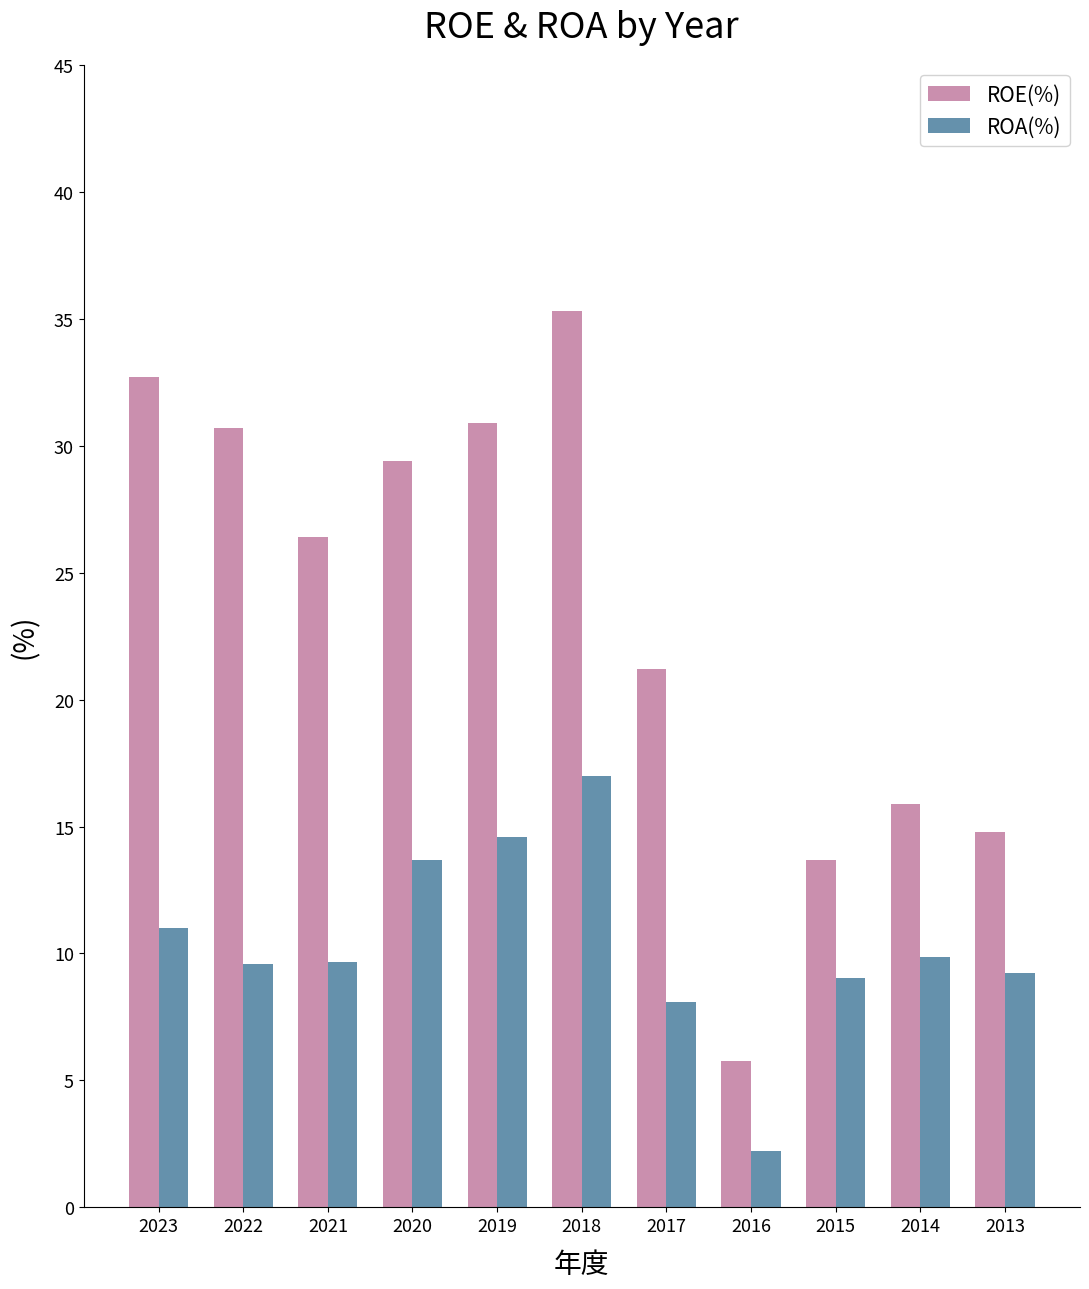

What is the maximum value shown in the chart?

35.3